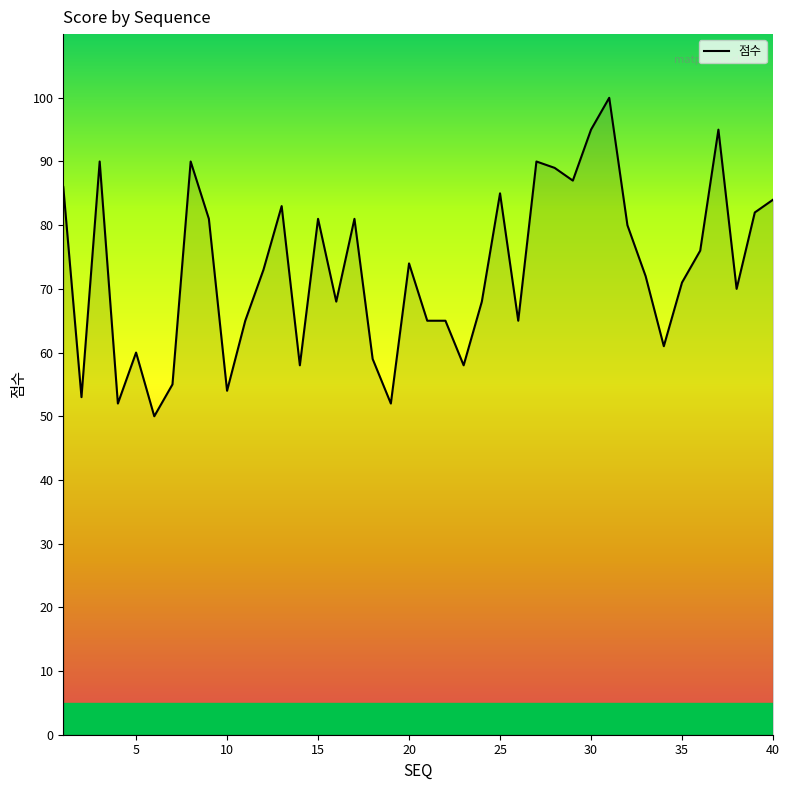

What is the difference between the maximum and minimum values?

50